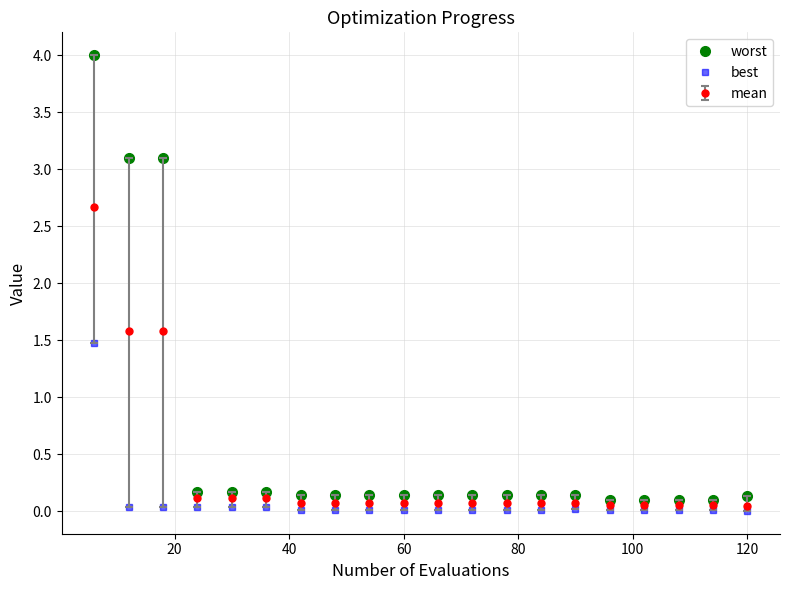

Which series has the widest spread of values?

worst